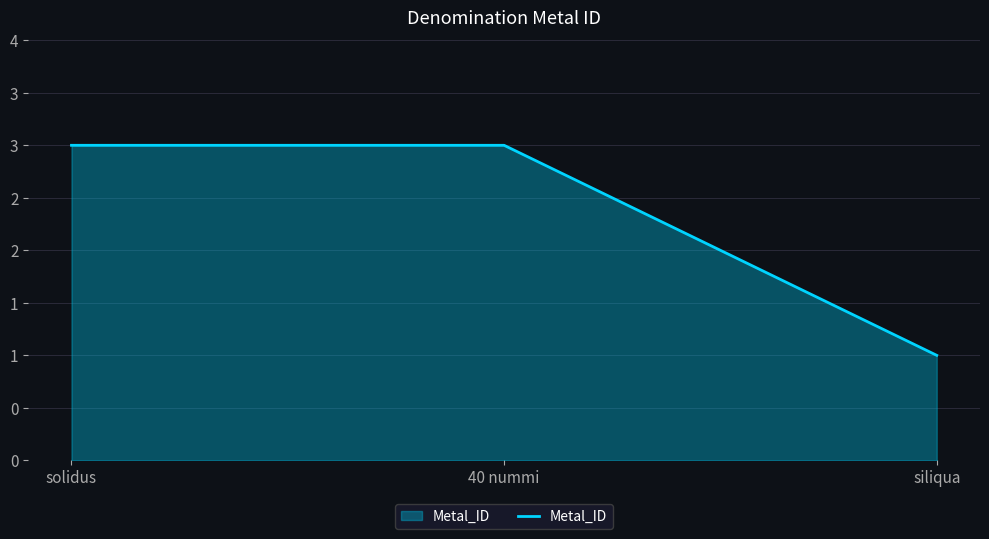

Between 40 nummi and solidus, which is larger?

40 nummi